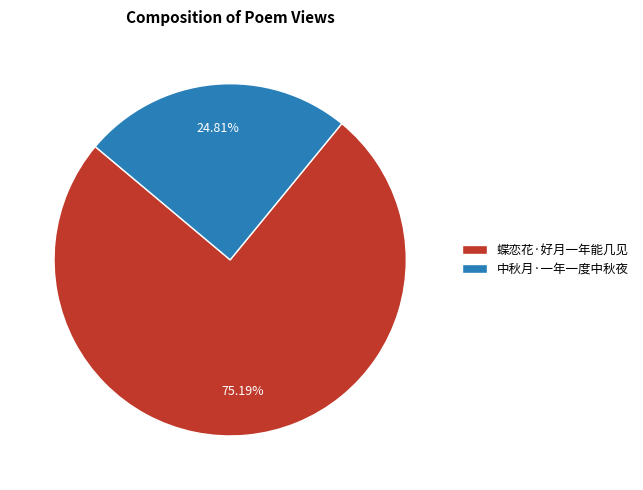

How many segments does this pie chart have?

2